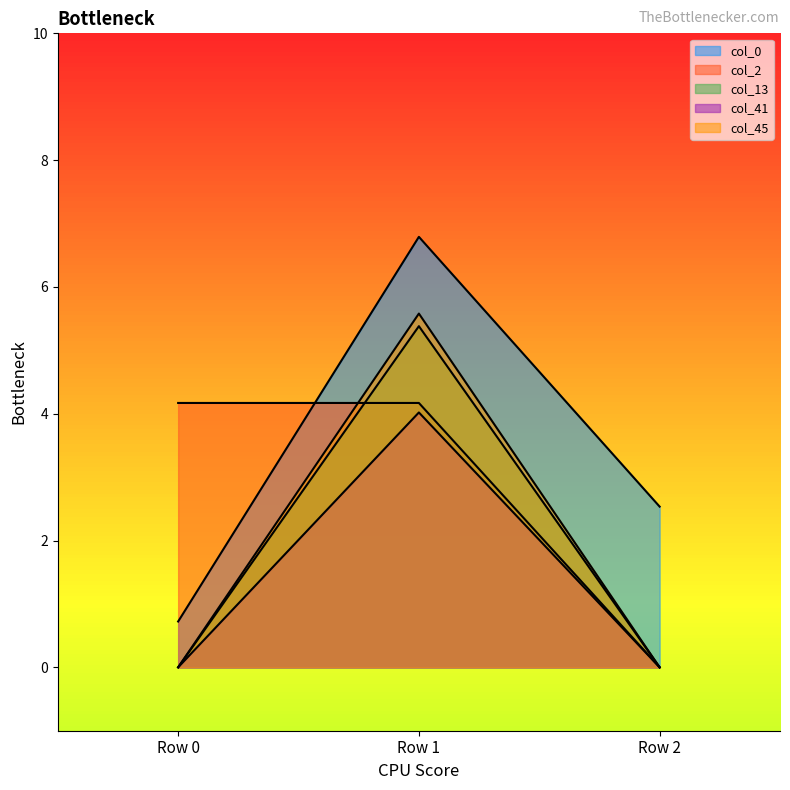

Which category has the highest value in the col_45 series?

Row 1